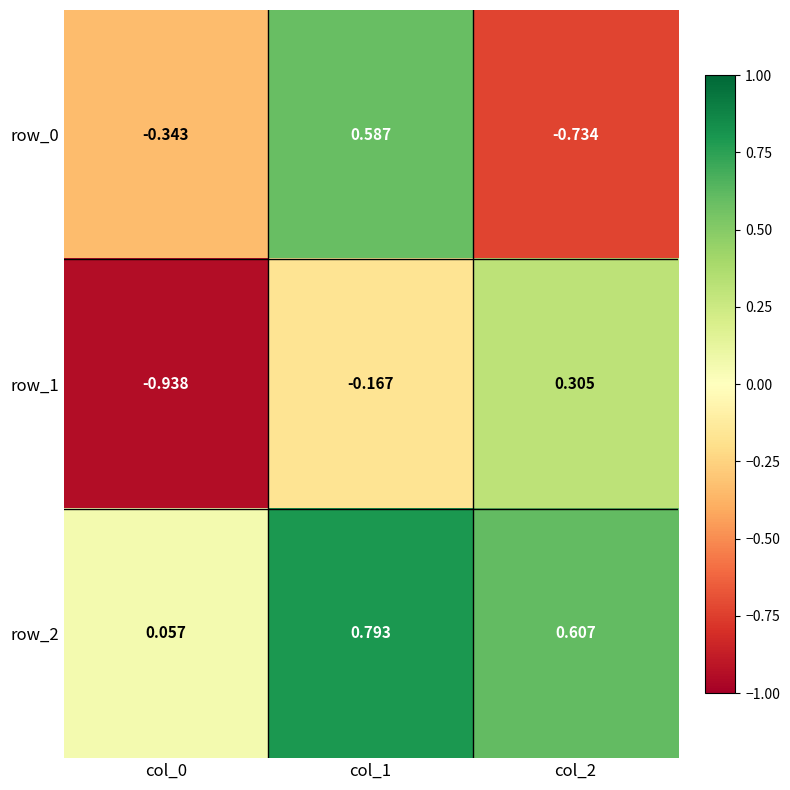

Is the value of row_1 at col_1 greater than the value of row_0 at col_1?

No